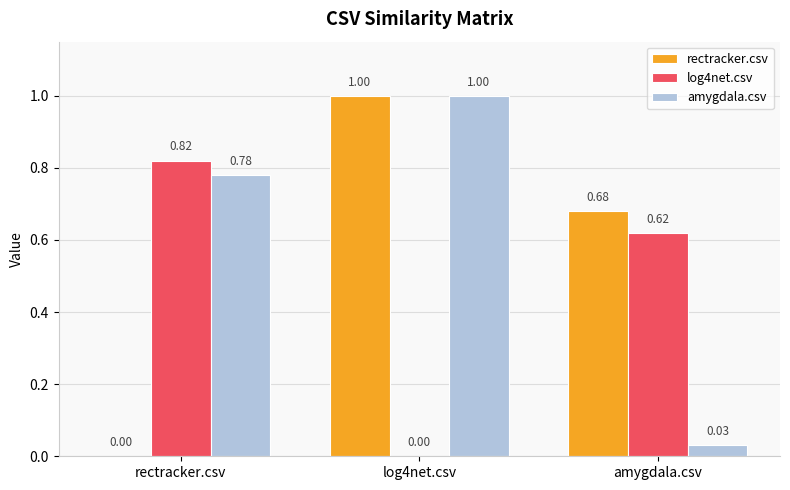

Which category has the highest value in the log4net.csv series?

rectracker.csv